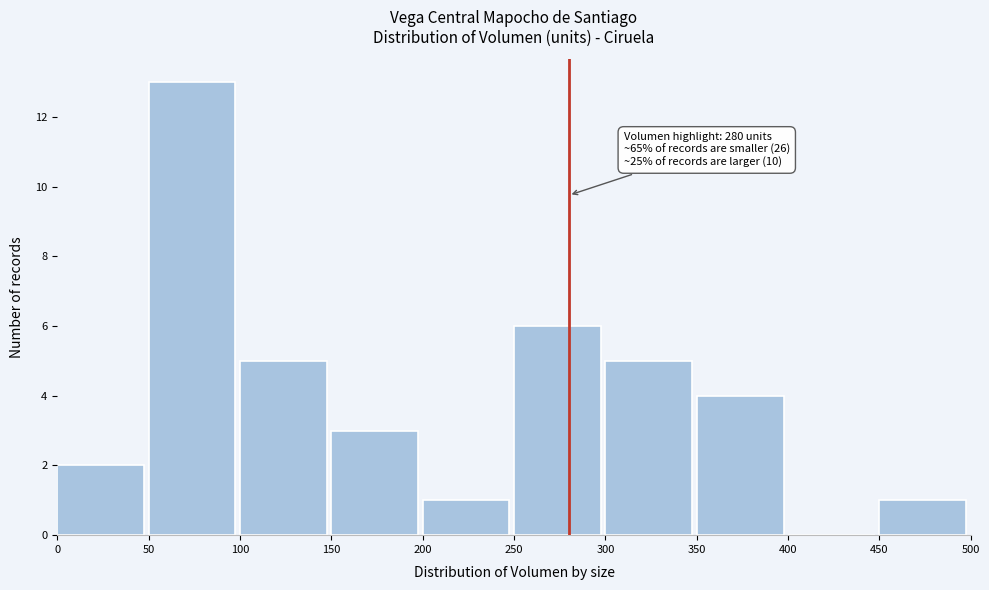

Over which range of the x-axis is the bar tallest?

50 to 100